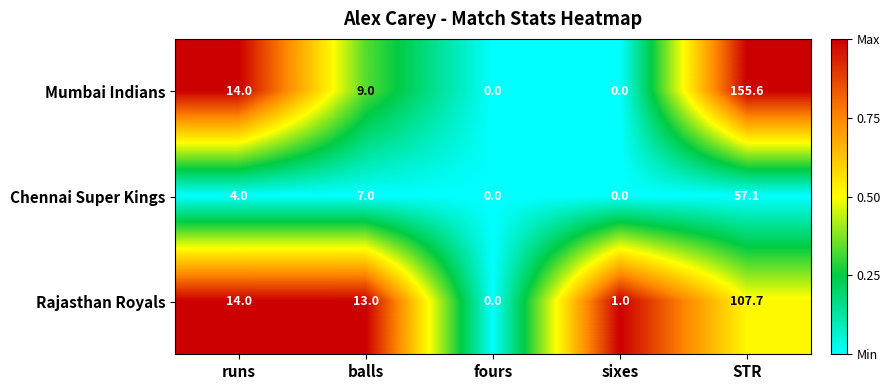

What is the approximate value of Mumbai Indians at STR?

155.6